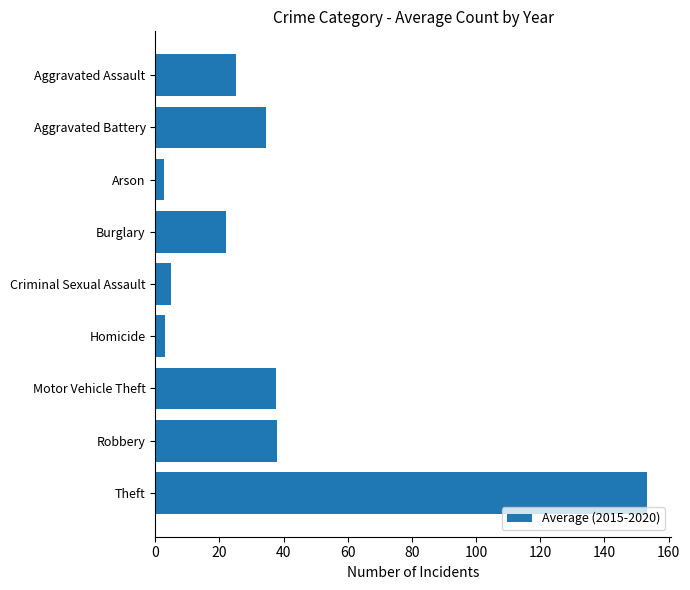

The chart shows a value of 44.9 at Aggravated Battery. True or false?

False